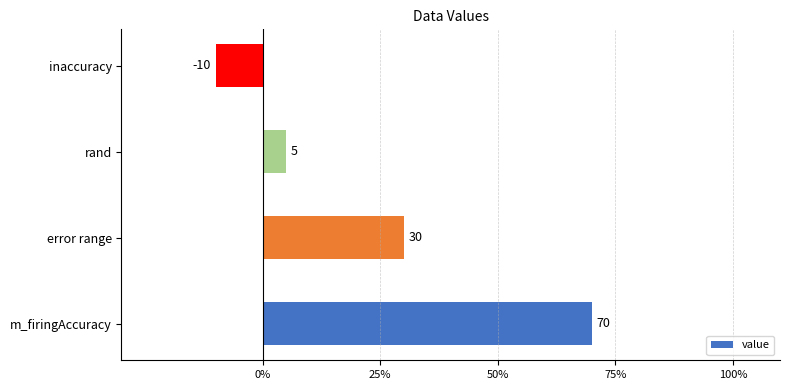

Reading bottom to top, extract all data points from this chart.

m_firingAccuracy=70	error range=30	rand=5	inaccuracy=-10